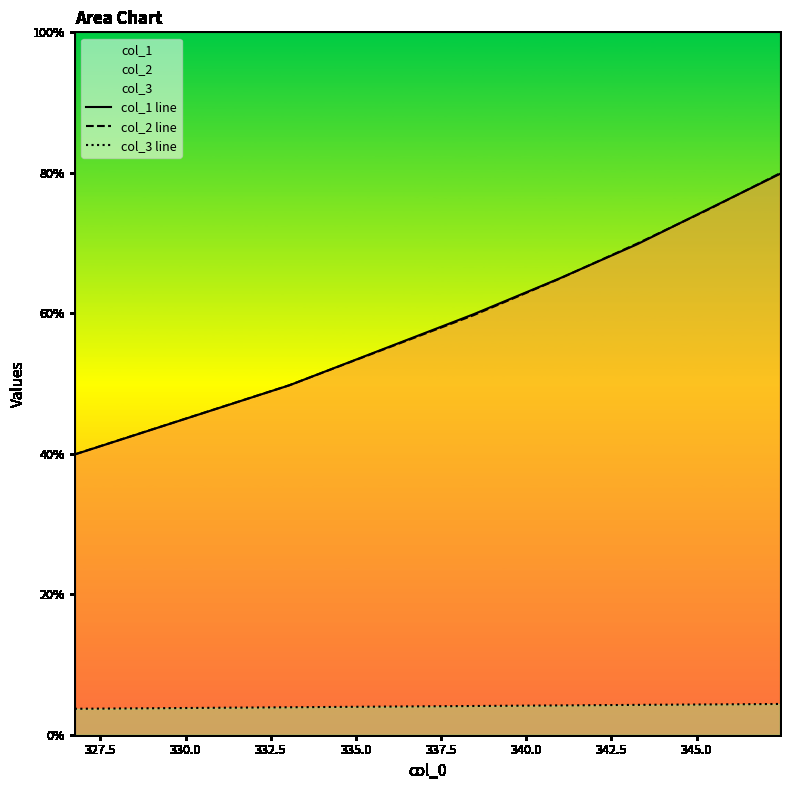

How many series are shown in this chart?

3